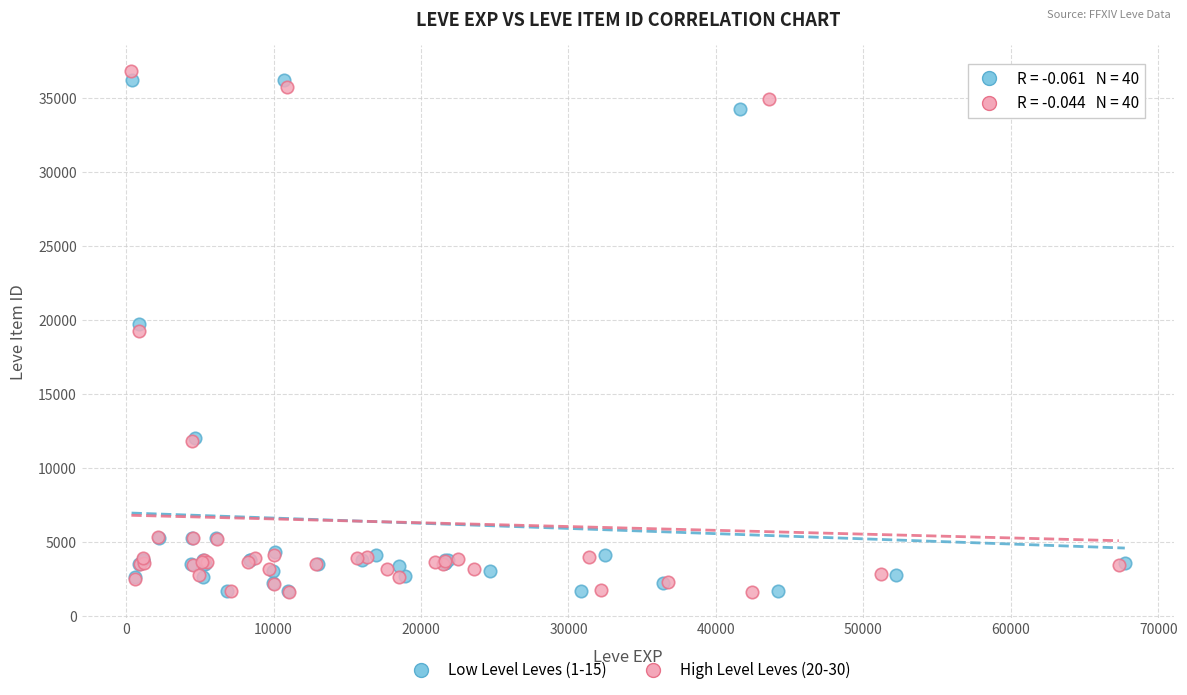

Which series has the widest spread of Y values?

High Level Leves (20-30)